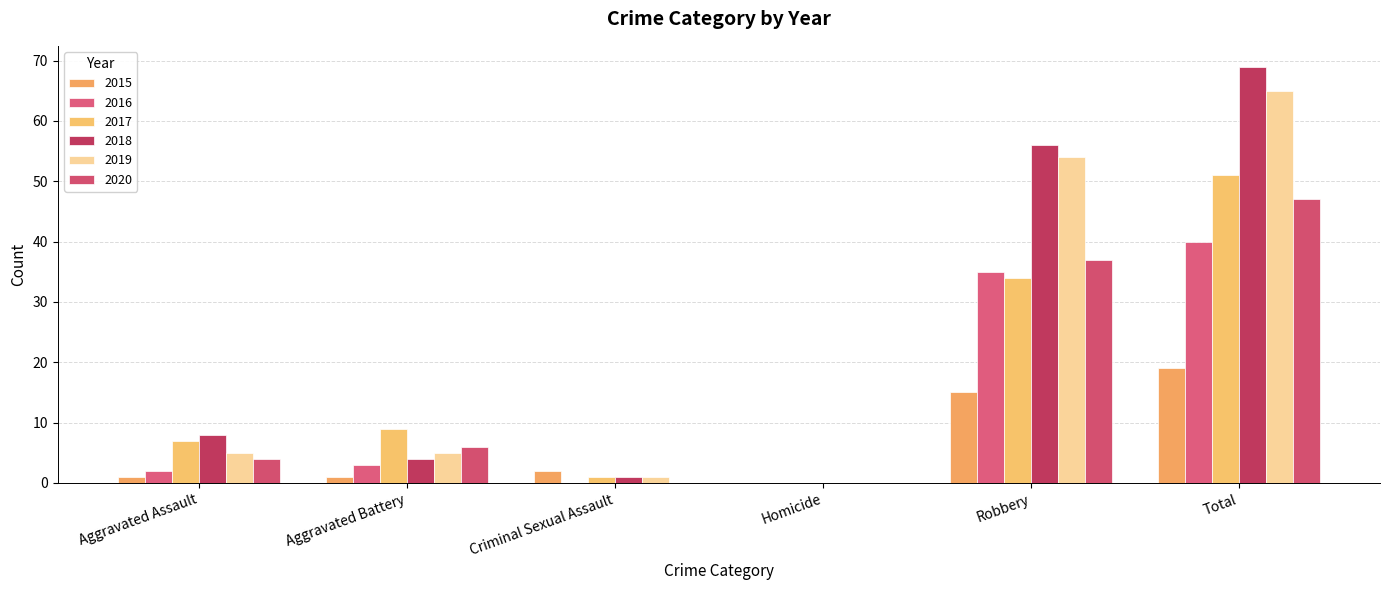

What are all the series names shown in the legend?

2015, 2016, 2017, 2018, 2019, 2020